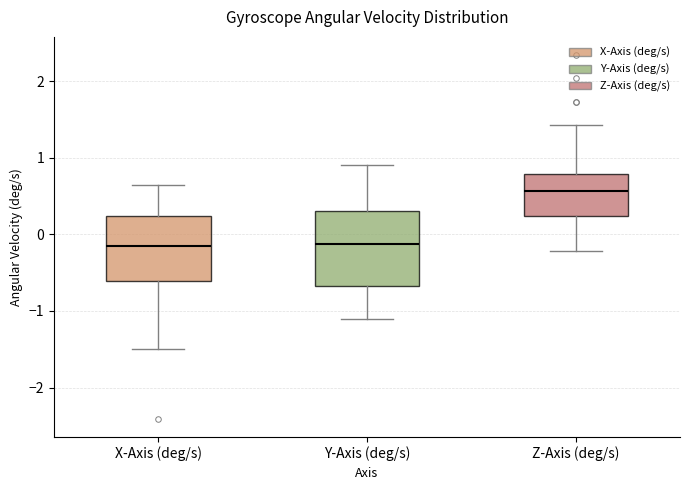

Reading left to right, read every box against the y-axis: the position of its median line, the range the box covers, and the ends of its whiskers. The values are not printed on the chart, so give them approximately, as read against the axis.

X-Axis (deg/s): median -0.2, box -0.6 to 0.2, whiskers -1.5 to 0.6
Y-Axis (deg/s): median -0.1, box -0.7 to 0.3, whiskers -1.1 to 0.9
Z-Axis (deg/s): median 0.6, box 0.2 to 0.8, whiskers -0.2 to 1.4